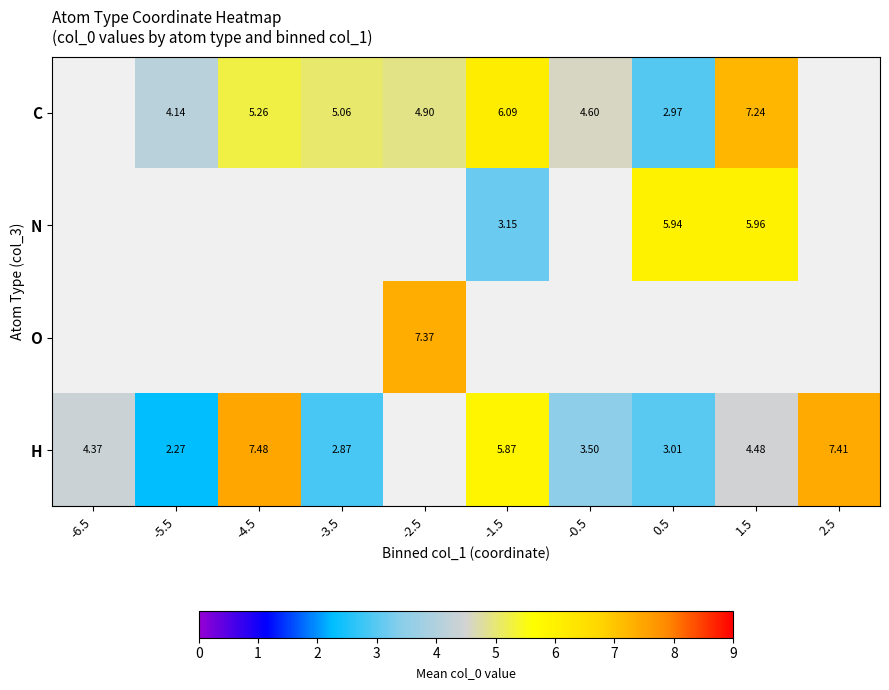

Is the value of N at 1.5 greater than the value of C at -4.5?

Yes